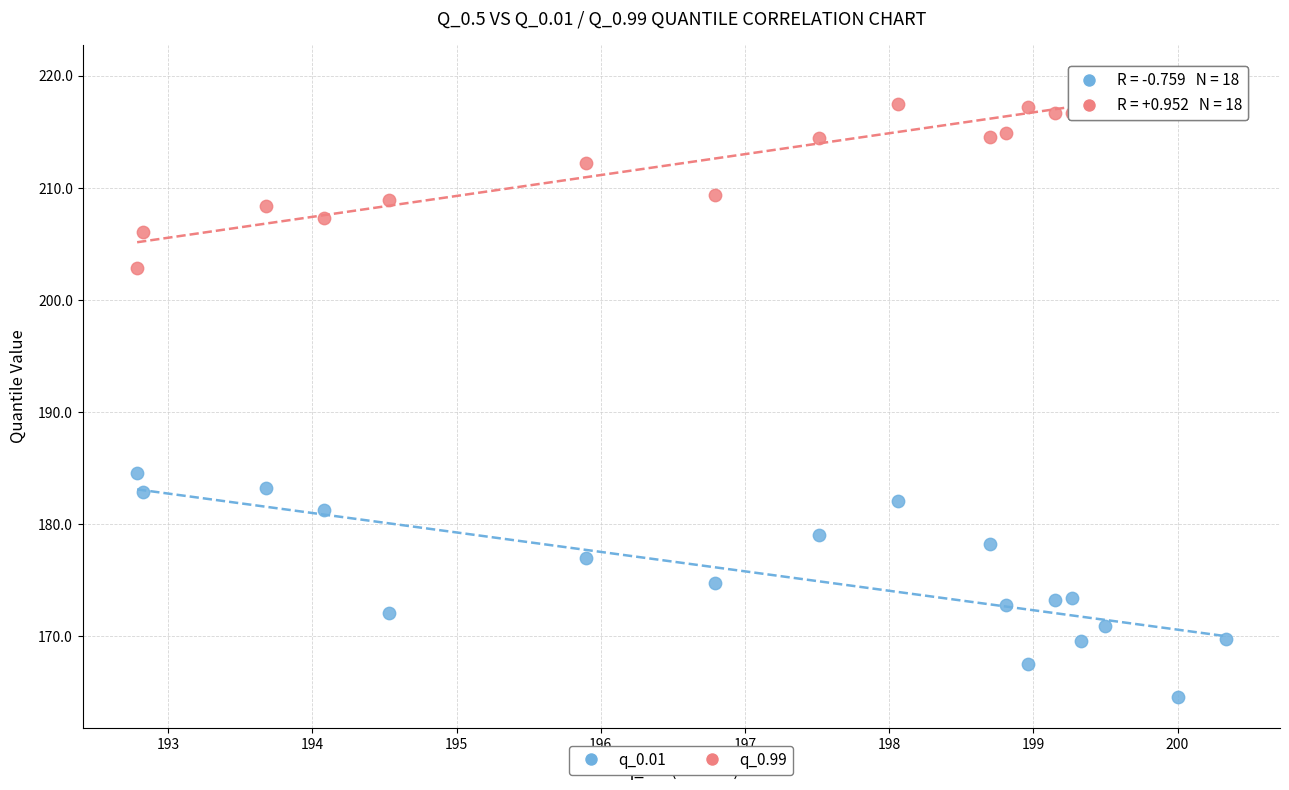

Which series has the largest Y range (max minus min)?

q_0.01